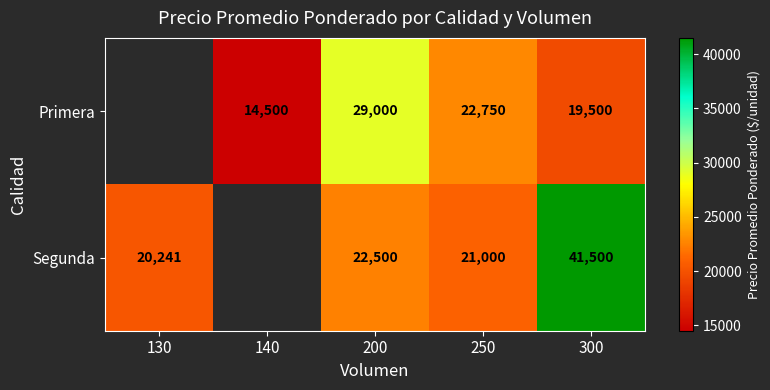

Count the number of categories in the chart.

5